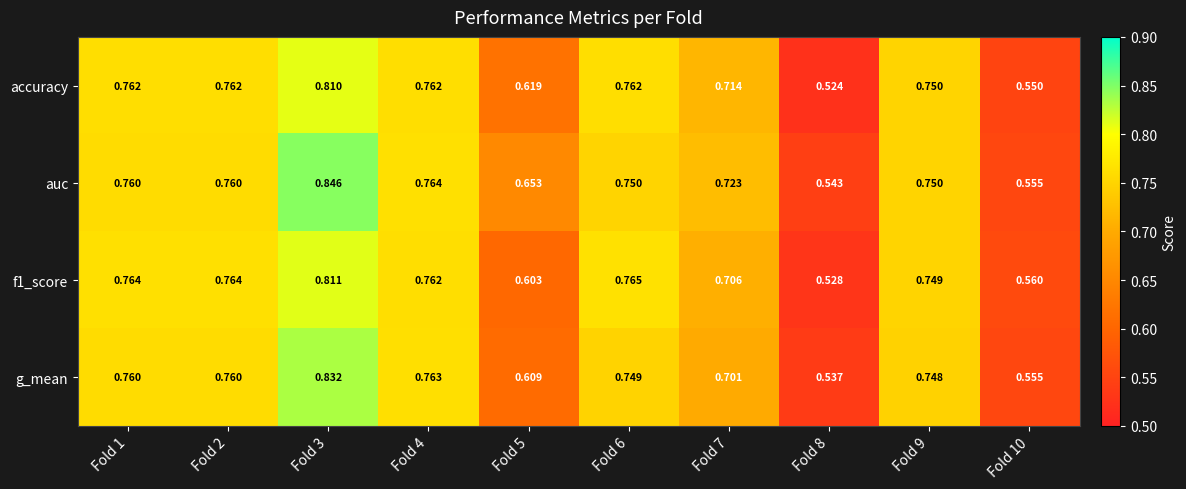

Between Fold 6 and Fold 10, which series saw the biggest shift?

accuracy